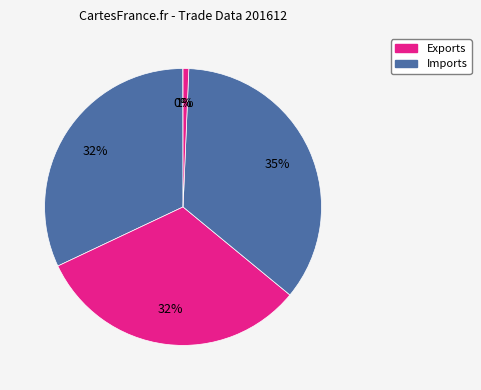

Is there any slice that represents more than half of the pie?

No